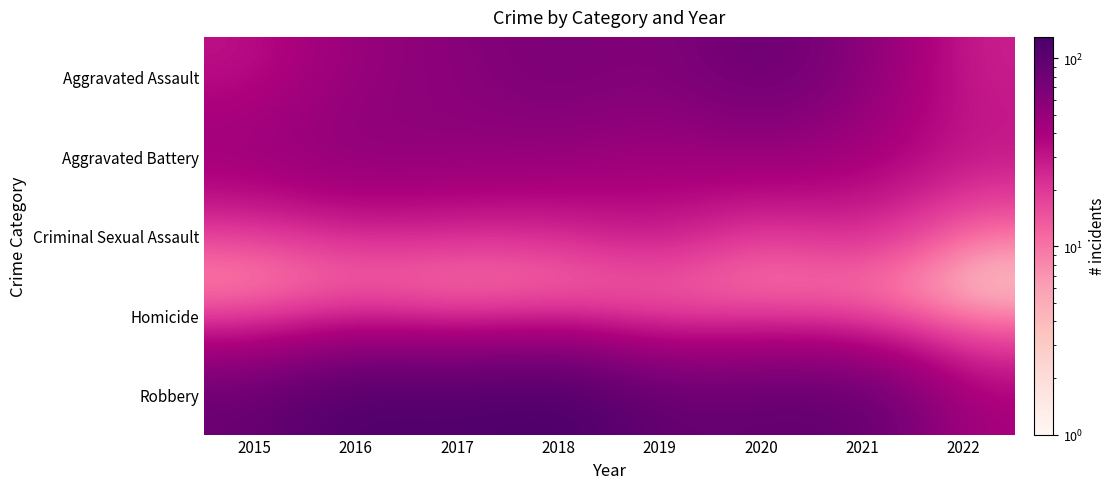

What is the smallest value displayed?

1